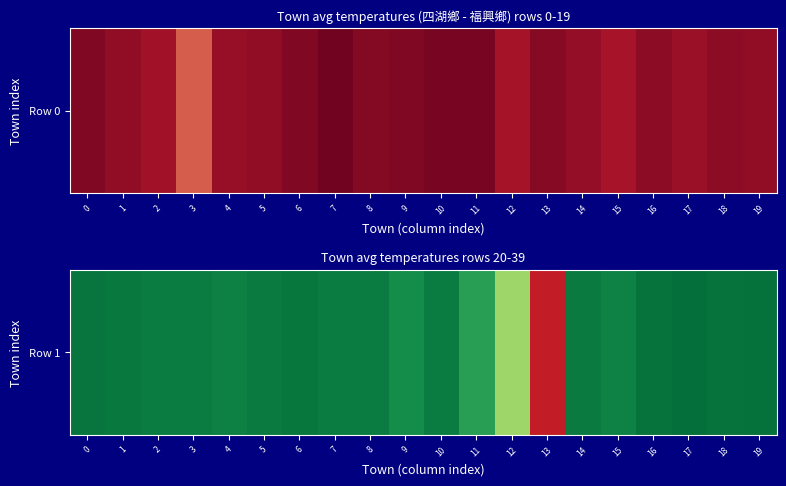

How many categories are shown in the chart?

20